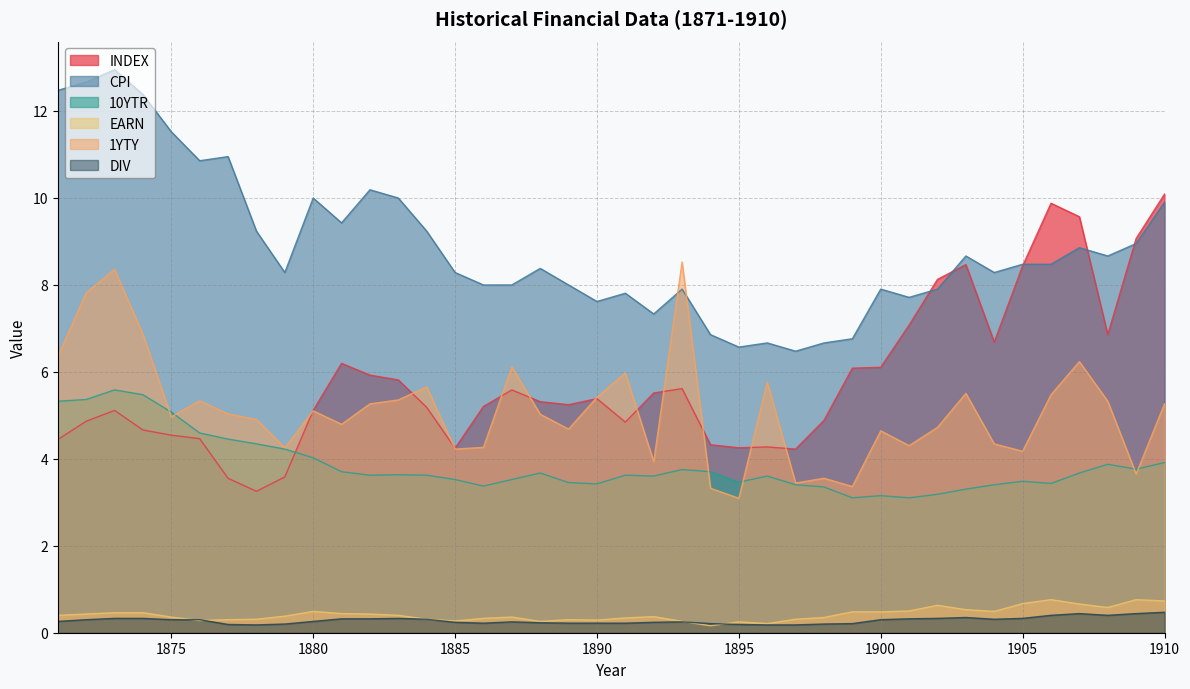

Which label corresponds to the smallest value in the chart?

1894